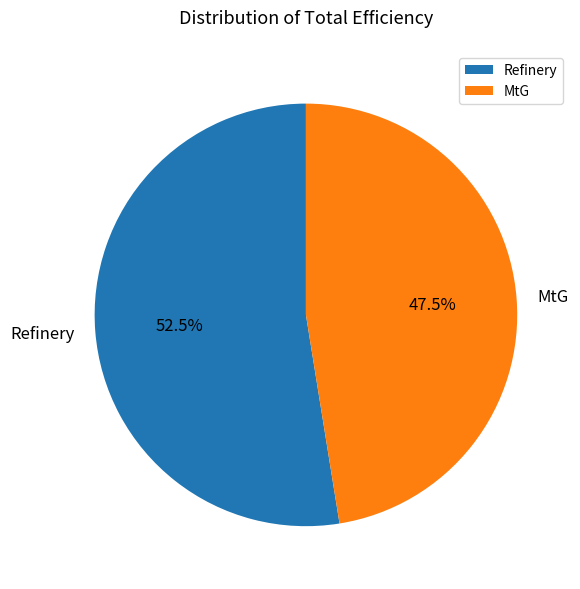

Which has a higher value, Refinery or MtG?

Refinery